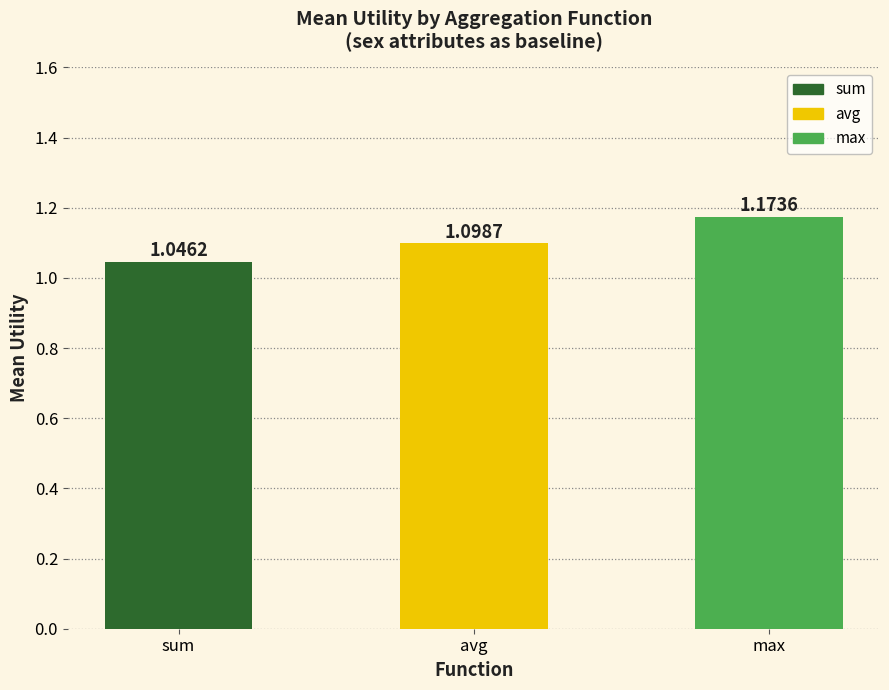

Count the values in the range 1 to 2.

3